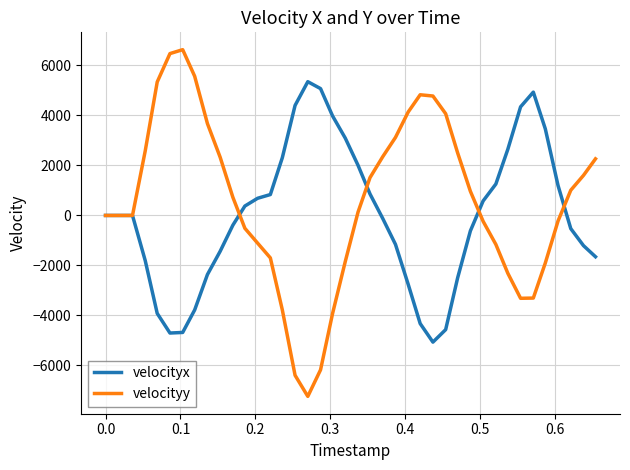

What is the difference between the maximum and minimum values in the velocityy series?

13864.3